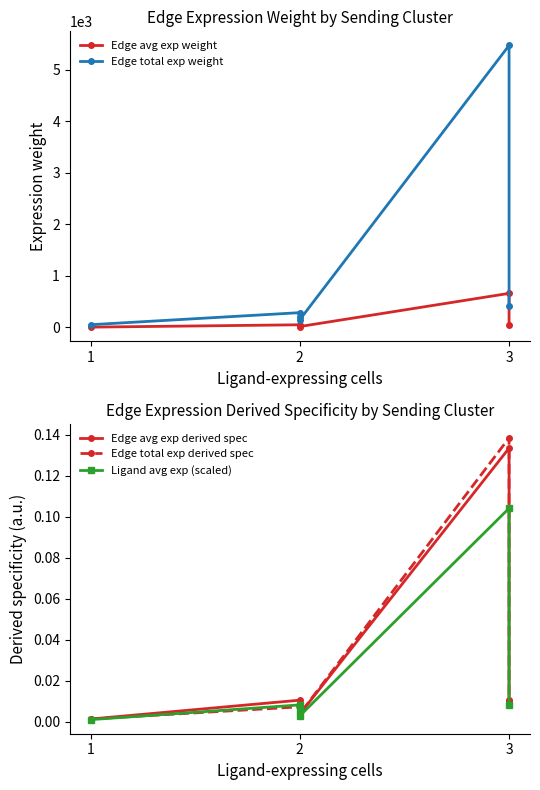

What is the sum of all Edge avg exp derived spec values?

0.2